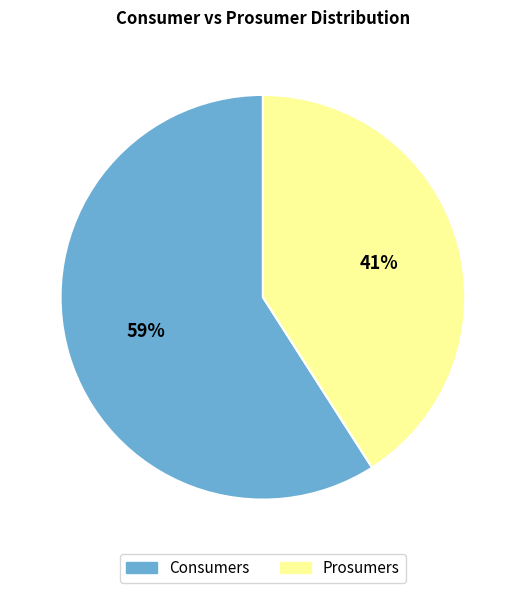

Approximately how many times larger is the value at Consumers compared to Prosumers?

1.4